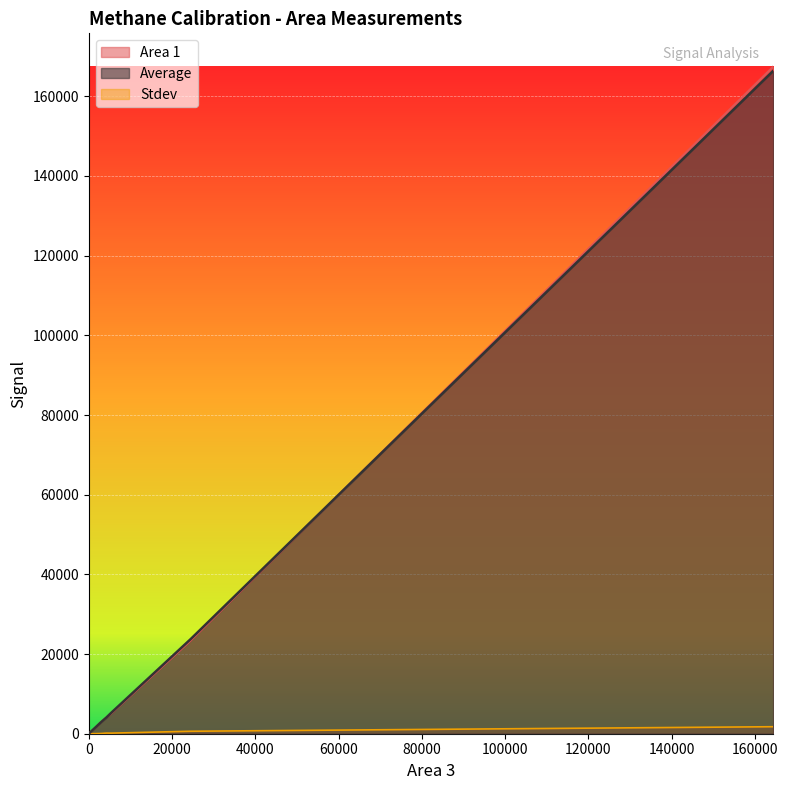

Between 40000 and 140000, which series saw the biggest shift?

Area 1